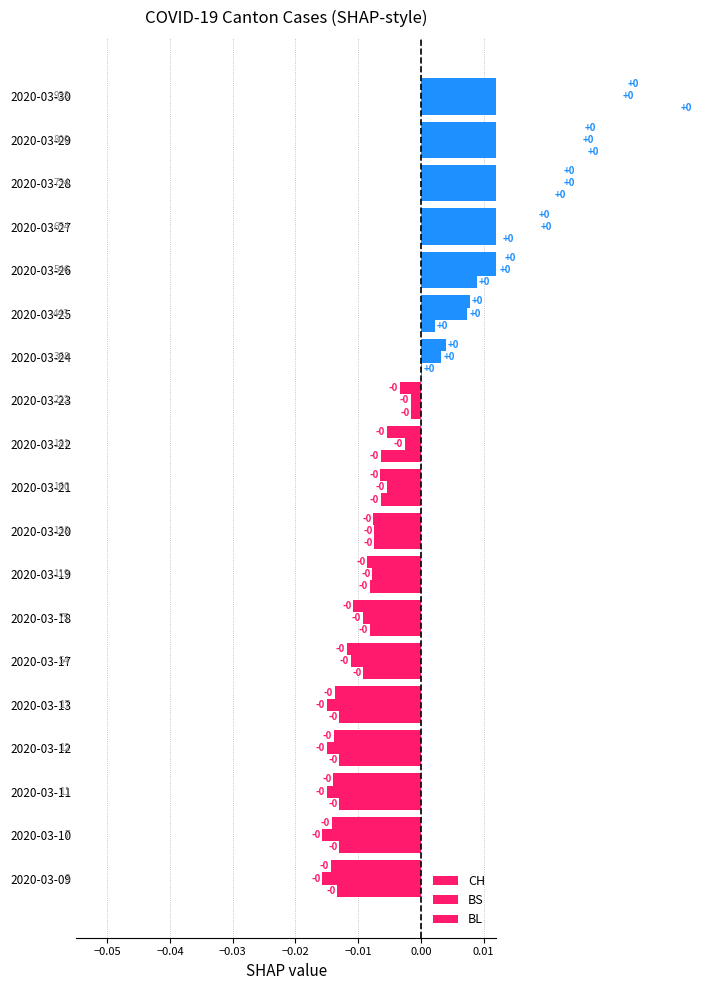

Rank the series at 18 from highest to lowest value.

BL, CH, BS